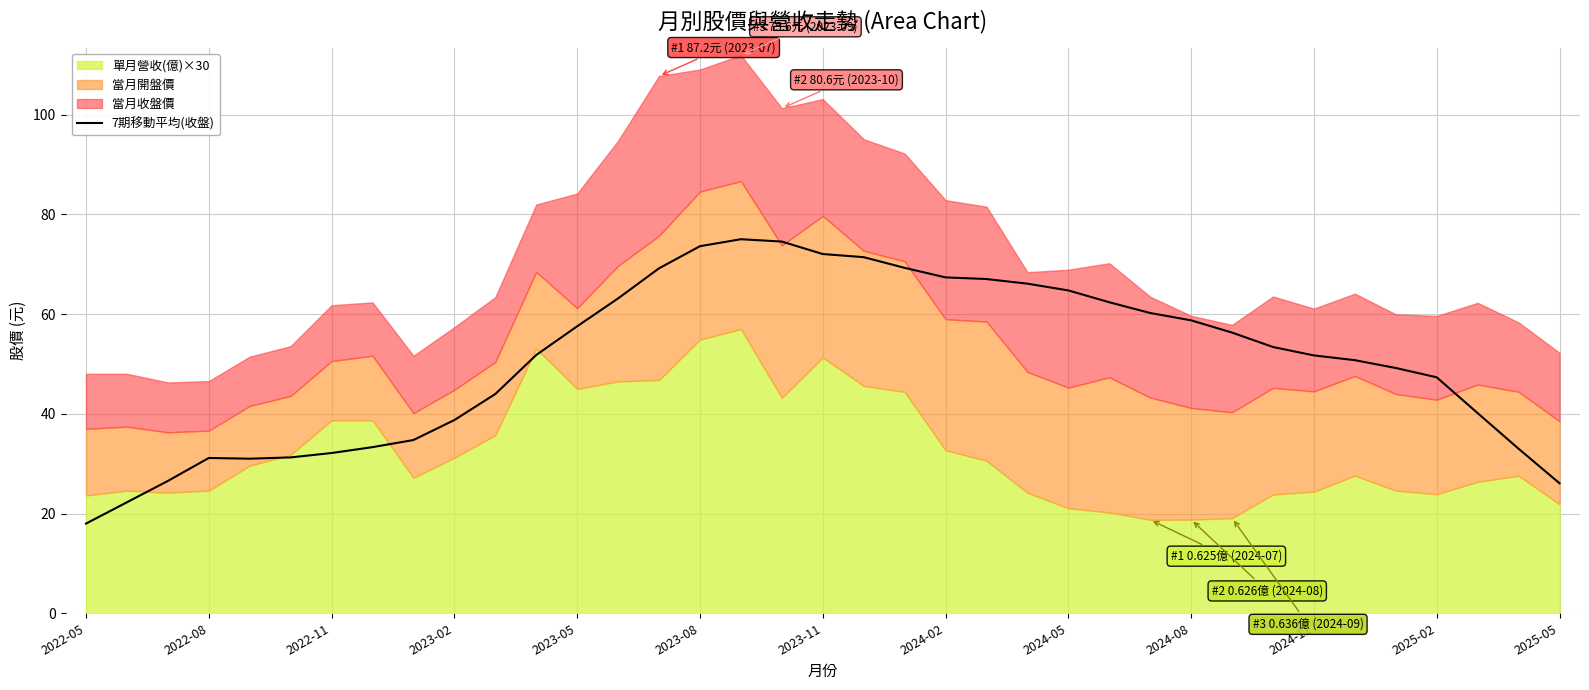

Which category has the lowest value in the 7期移動平均(收盤) series?

2022-05